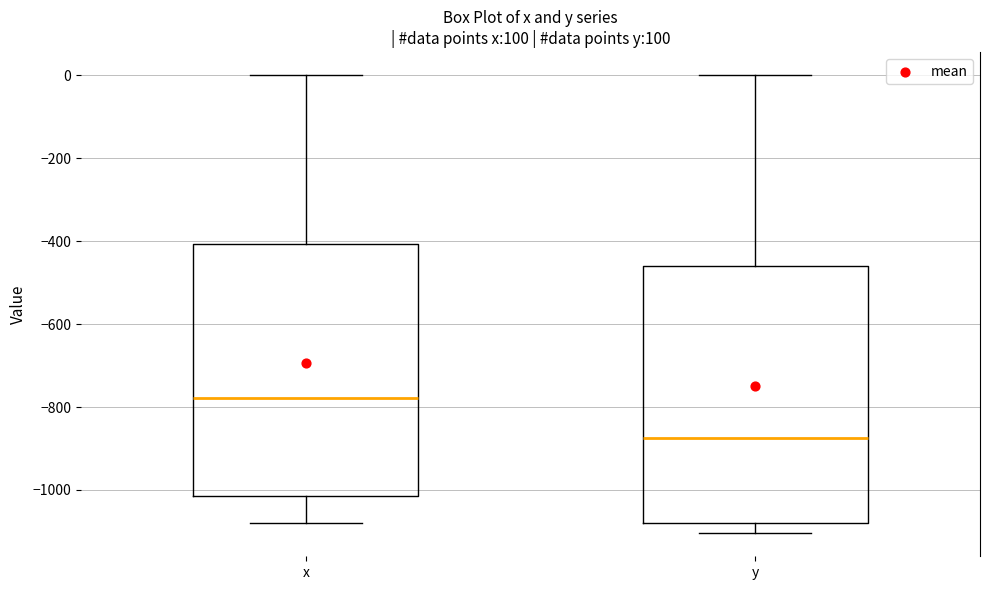

Where is the lower edge of the box for y on the y-axis? The values are not printed on the chart, so give them approximately, as read against the axis.

-1080